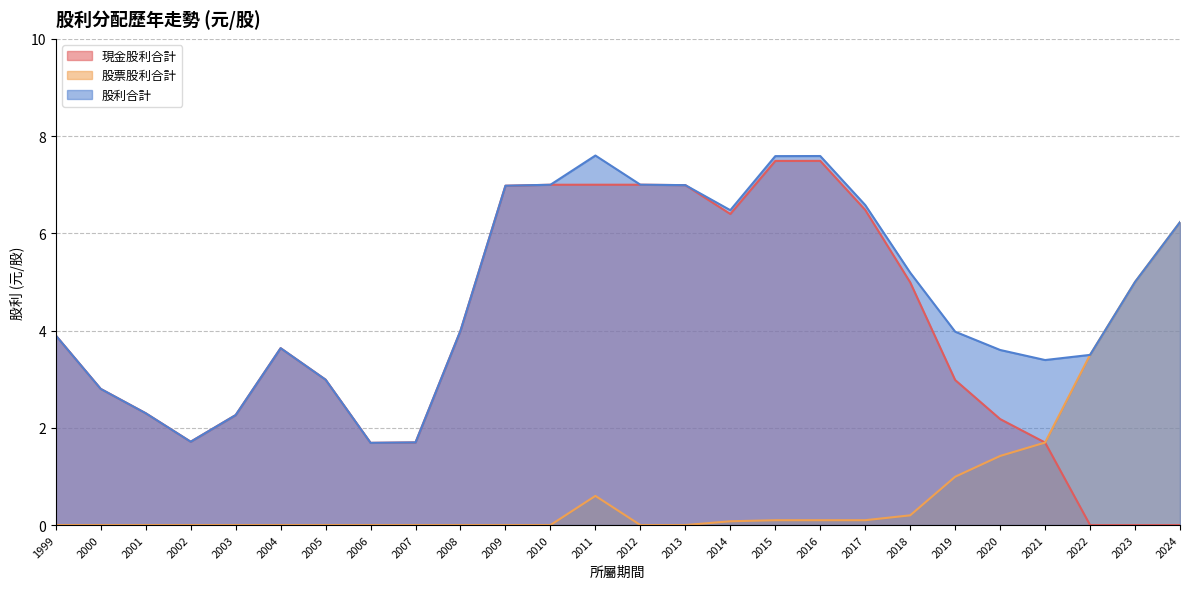

In 股利合計, how many points are higher than both neighbors (excluding endpoints)?

3